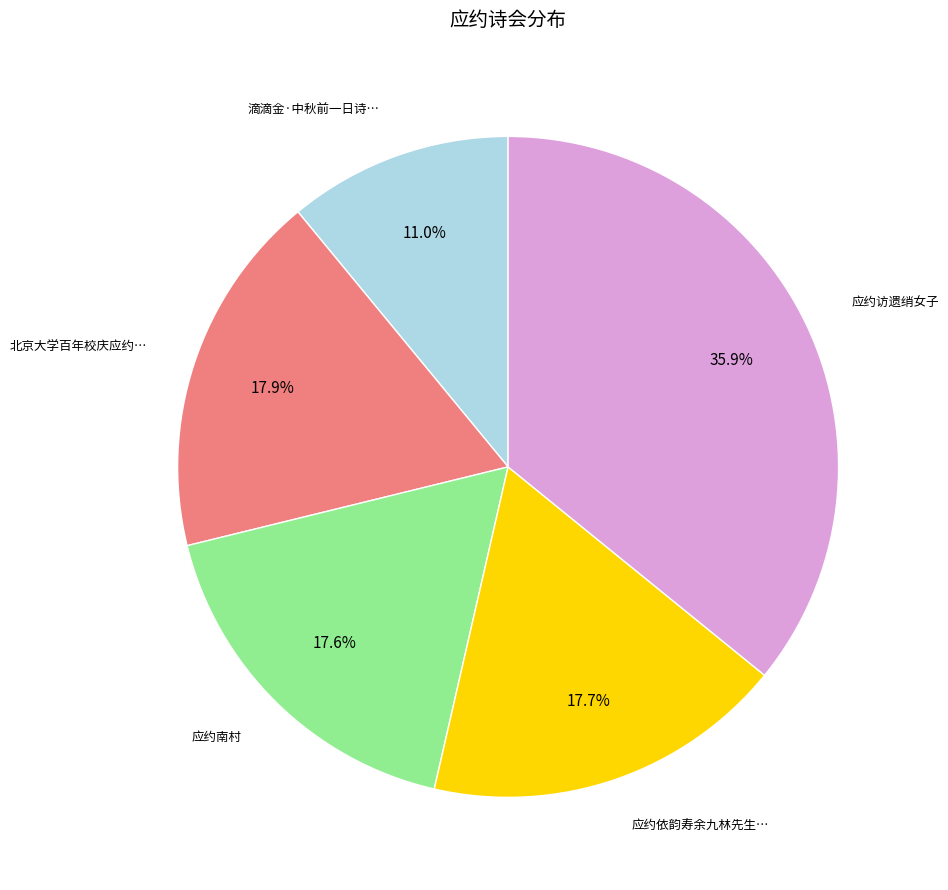

Does any single category account for the majority?

No